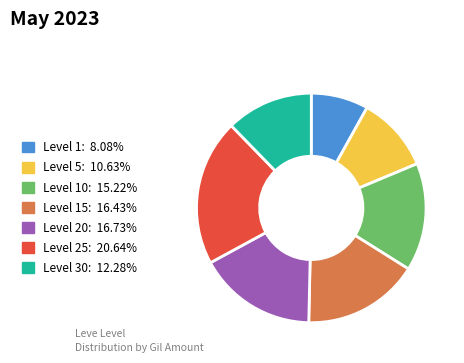

Is there a majority slice in this chart?

No